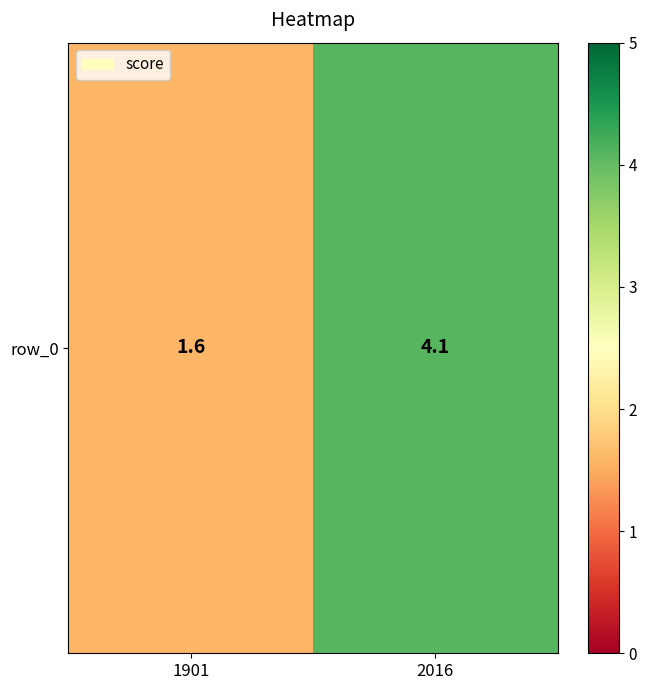

Reading right to left, list all the values displayed in this chart.

2016=4.1	1901=1.6